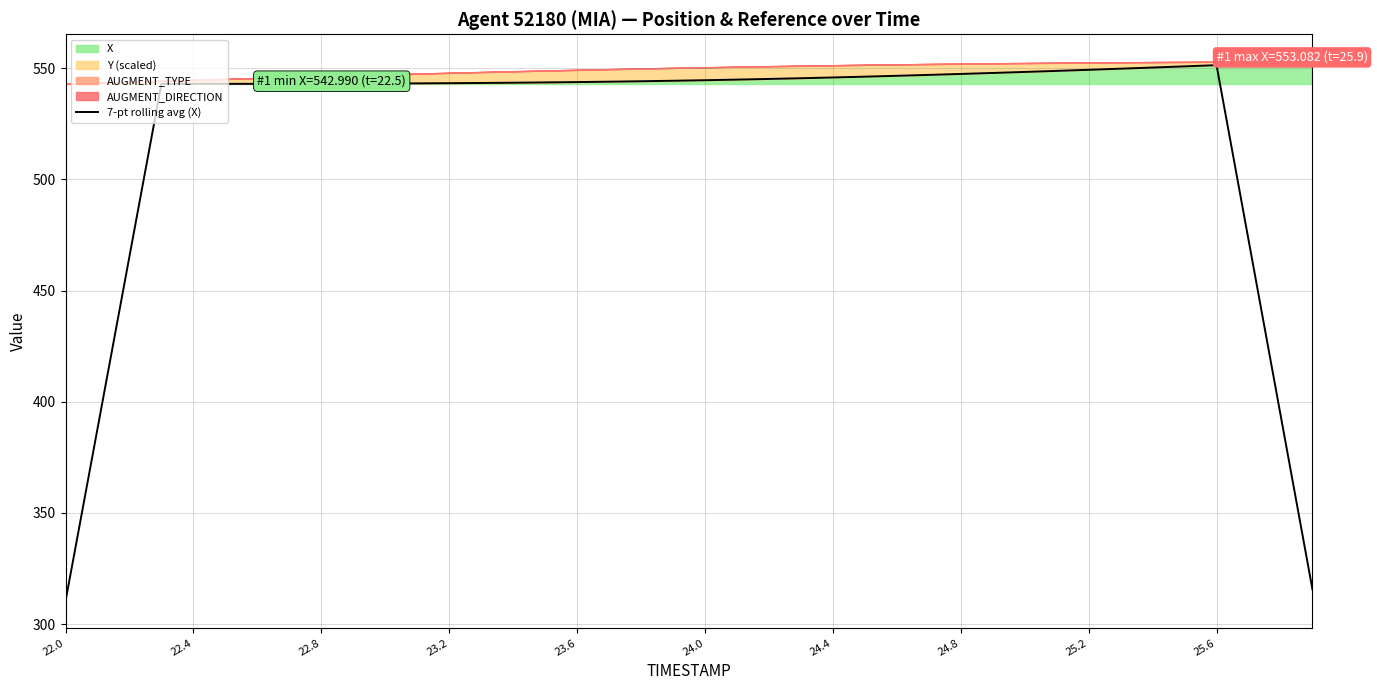

What is the value of the 7th point from the left?

543.0